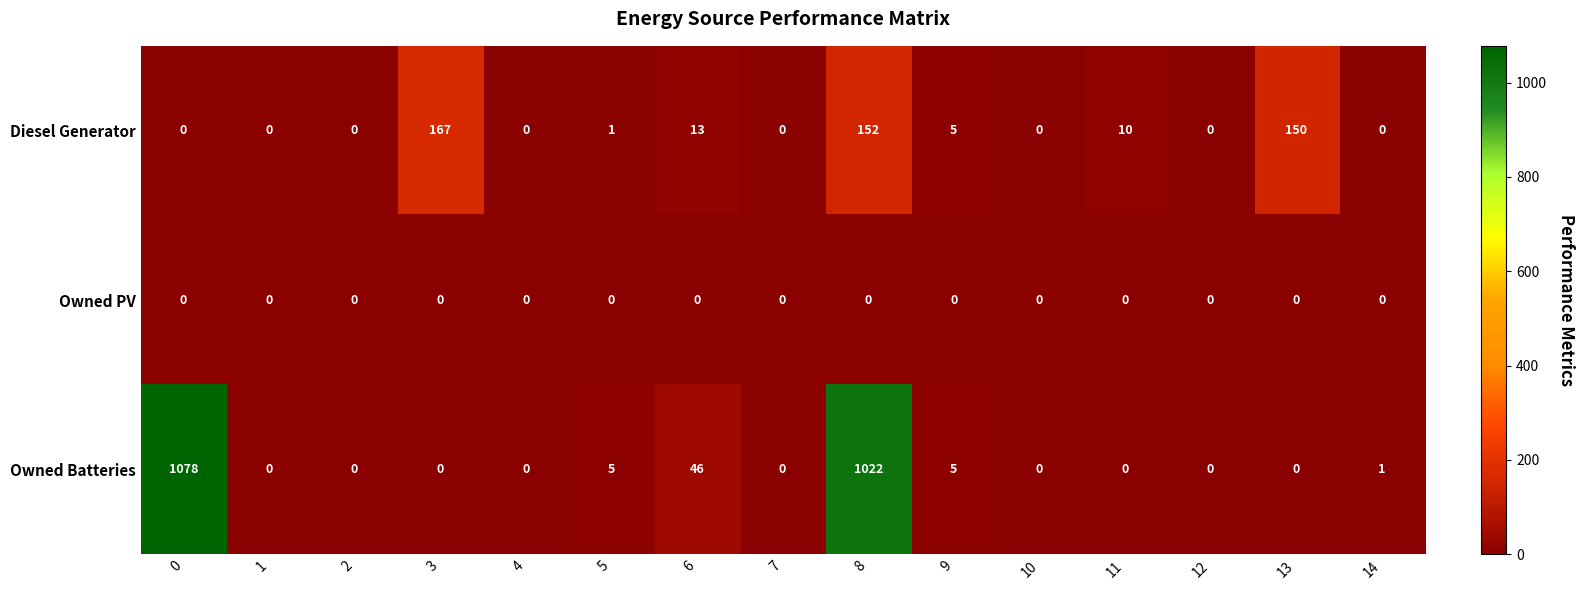

Is it true that Owned Batteries equals 0 at 1?

True